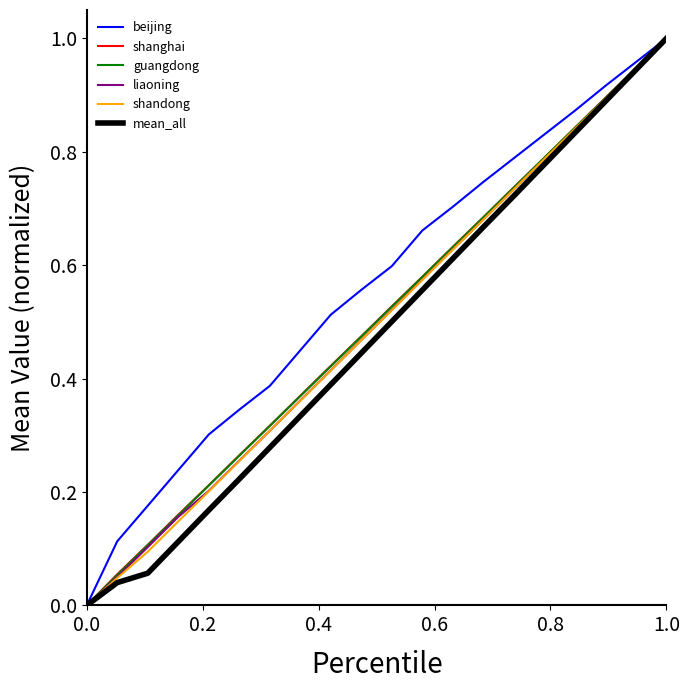

Does the chart have visible grid lines?

No